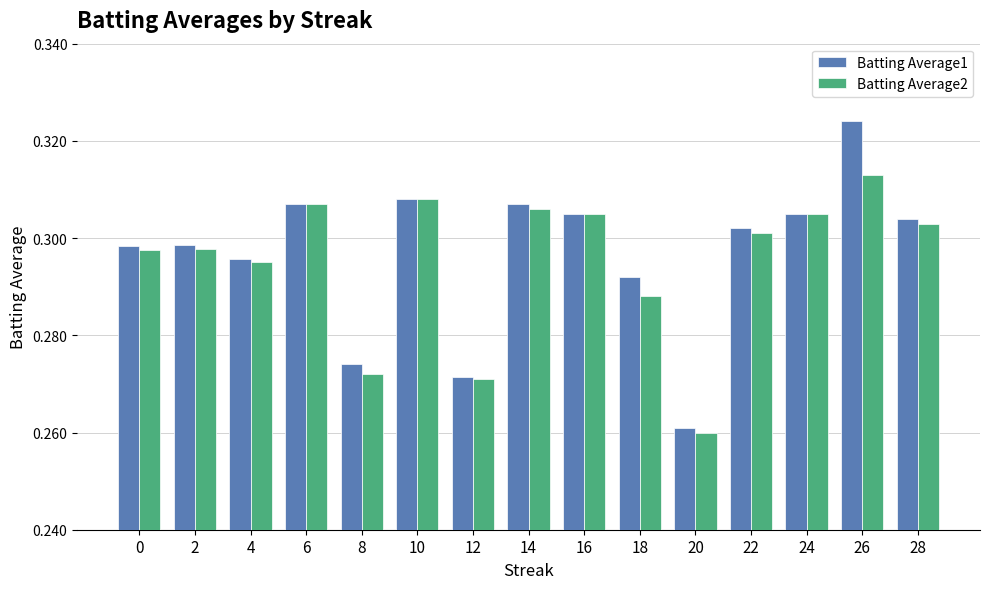

What are all the series names shown in the legend?

Batting Average1, Batting Average2